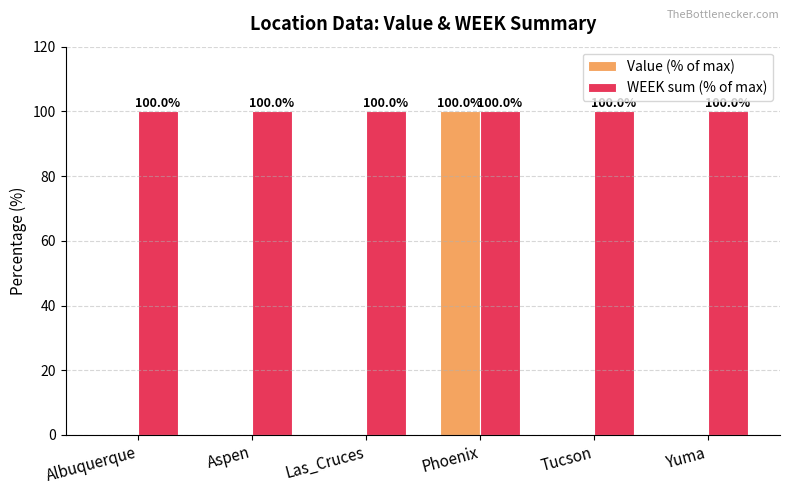

Is it true that WEEK sum (% of max) equals 24 at Albuquerque?

False